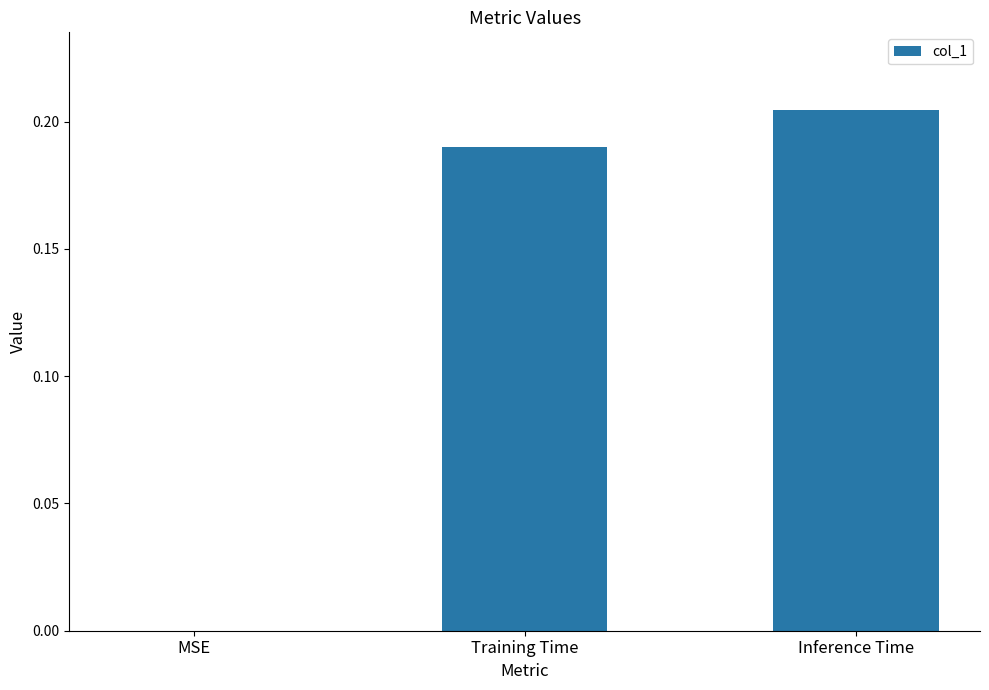

How many values are between 0 and 1?

3